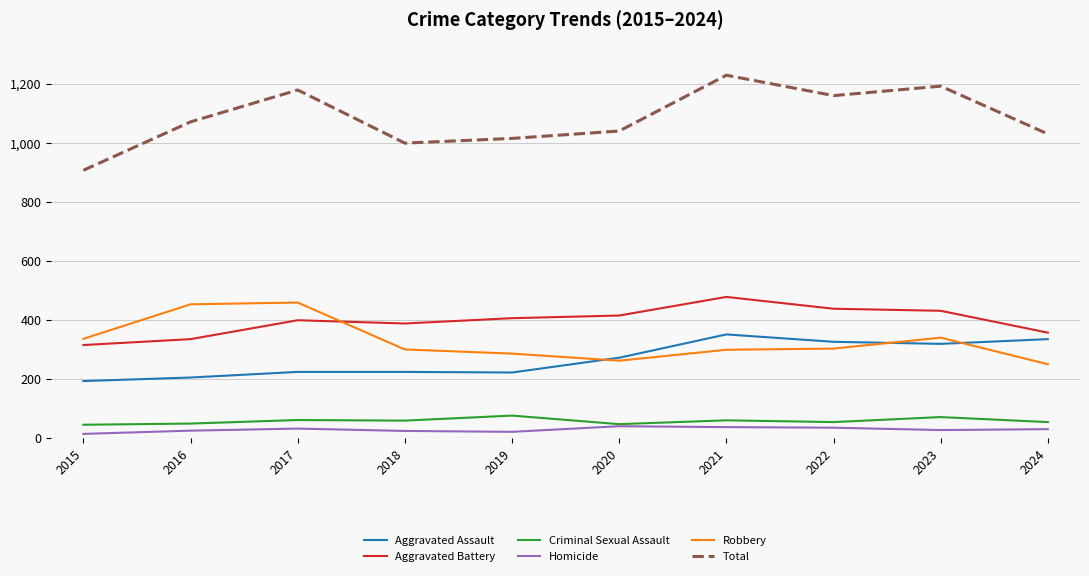

Rank the series at 2018 from lowest to highest value.

Homicide, Criminal Sexual Assault, Aggravated Assault, Robbery, Aggravated Battery, Total